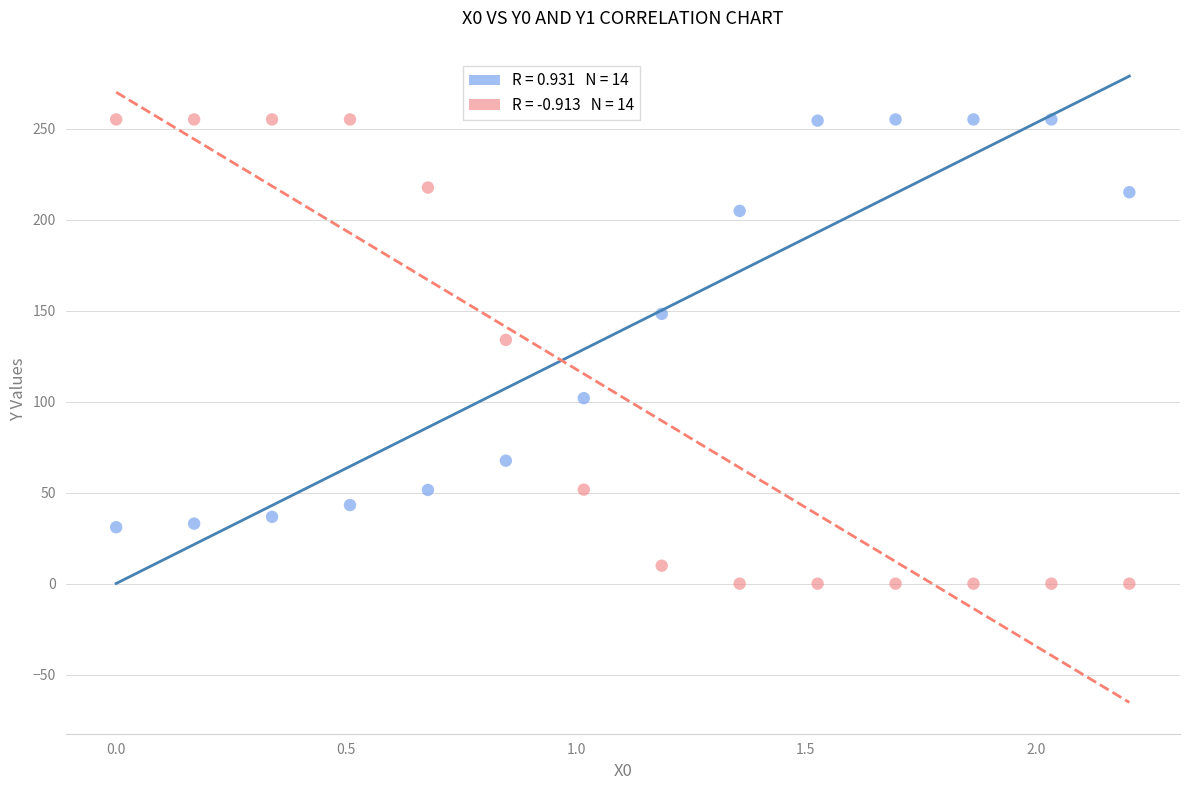

Across all data points, what is the range of Y values (max minus min)?

255.0